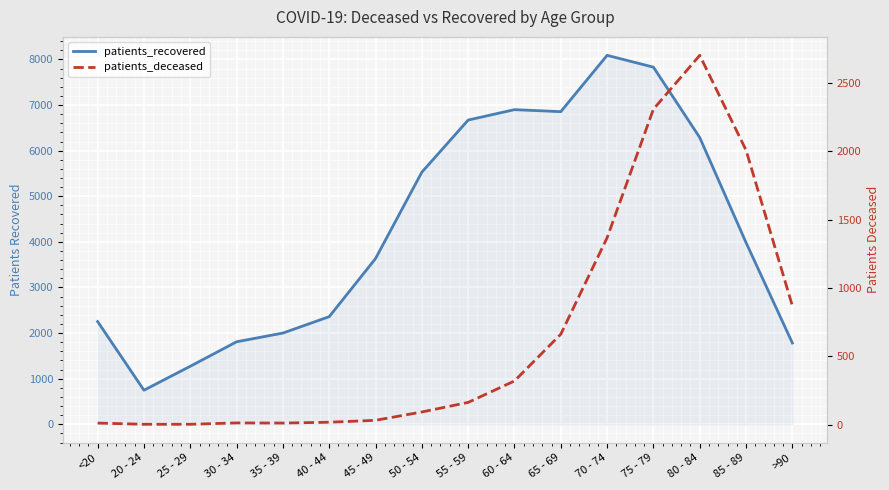

What is the total value across all series at >90?

2653